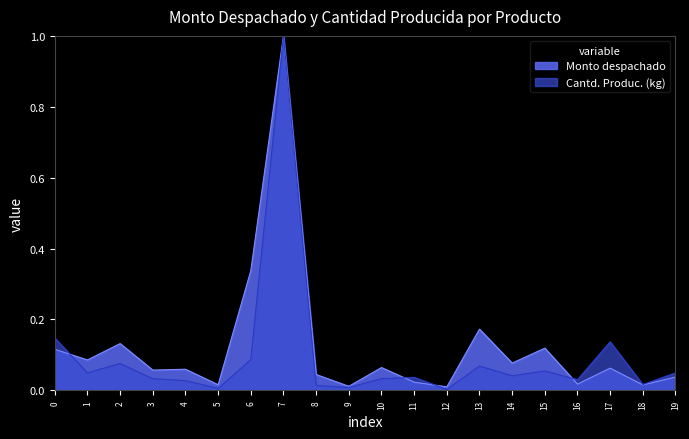

How many times do Cantd. Produc. (kg) and Monto despachado cross each other?

4